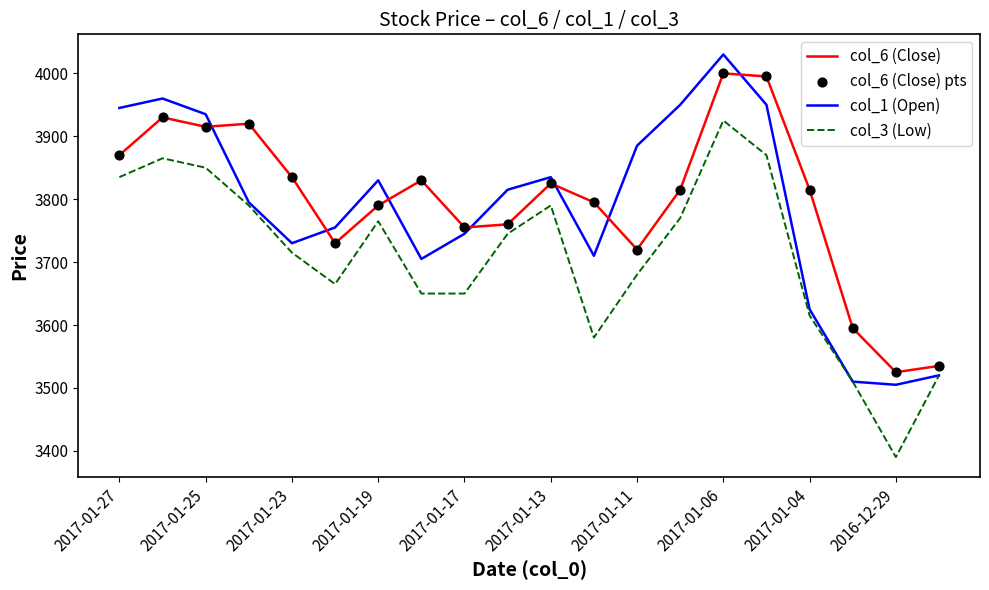

What is the highest value of the col_1 (Open) series?

4030